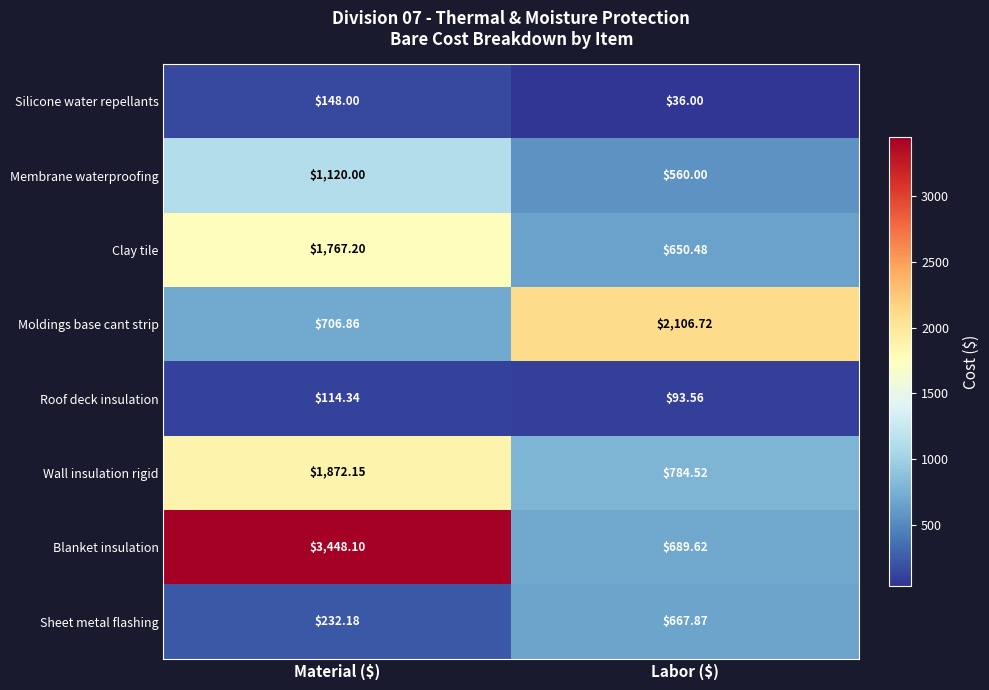

At Material ($), list the series in order from smallest to largest.

Roof deck insulation, Silicone water repellants, Sheet metal flashing, Moldings base cant strip, Membrane waterproofing, Clay tile, Wall insulation rigid, Blanket insulation